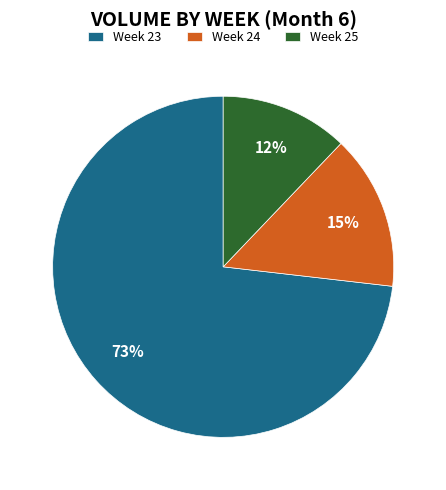

Combined, do Week 23 and Week 25 account for over 50%?

Yes